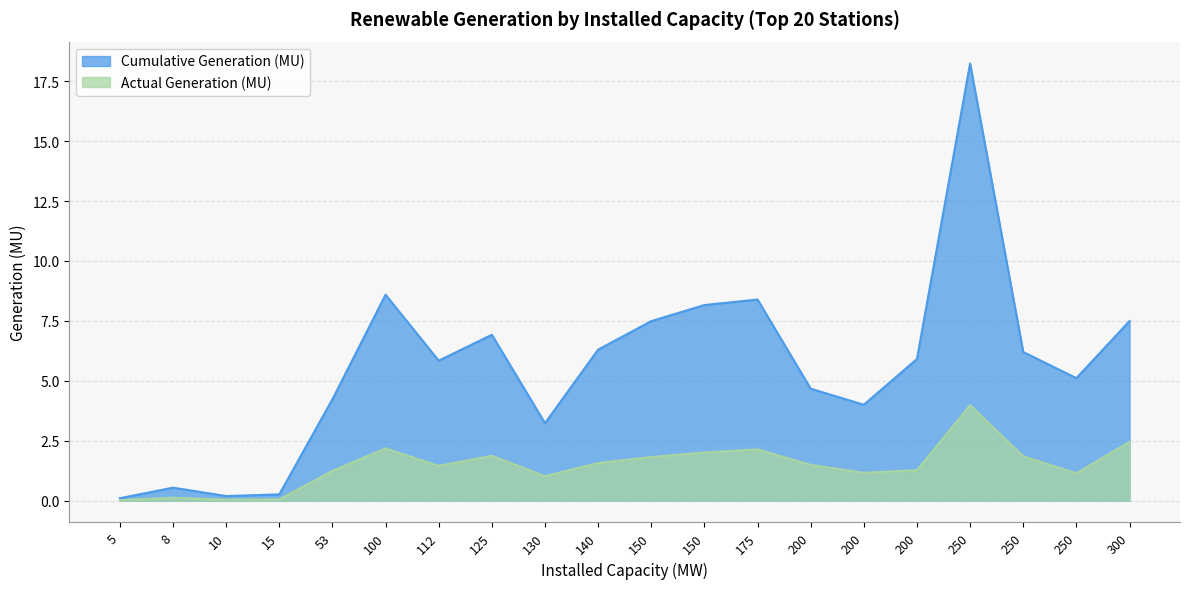

Which series changed the most between 200 and 130?

Cumulative Generation (MU)